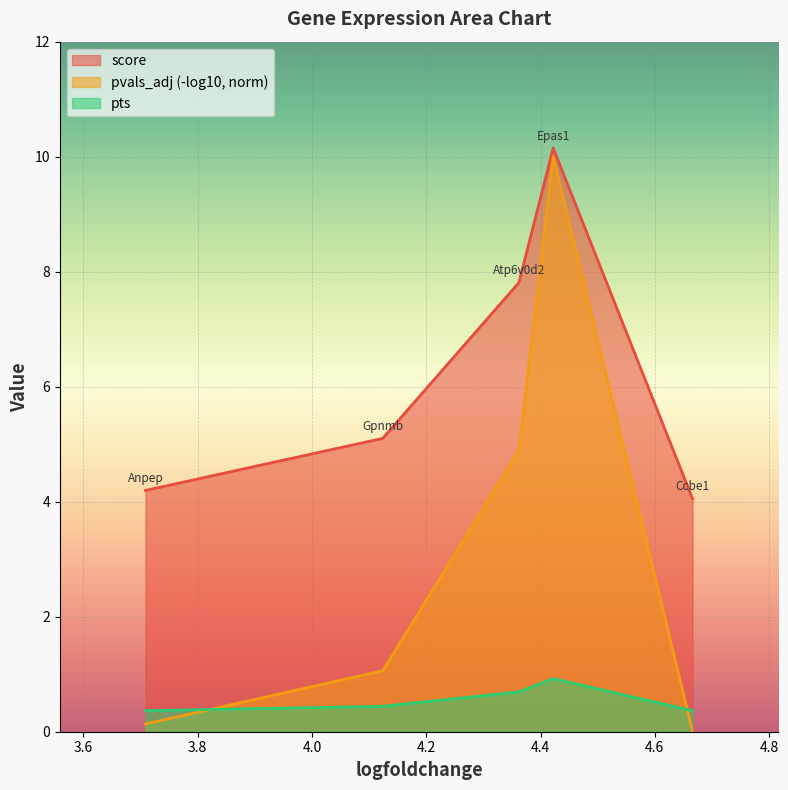

What is the value of the pts point at the 1st from the left?

0.4